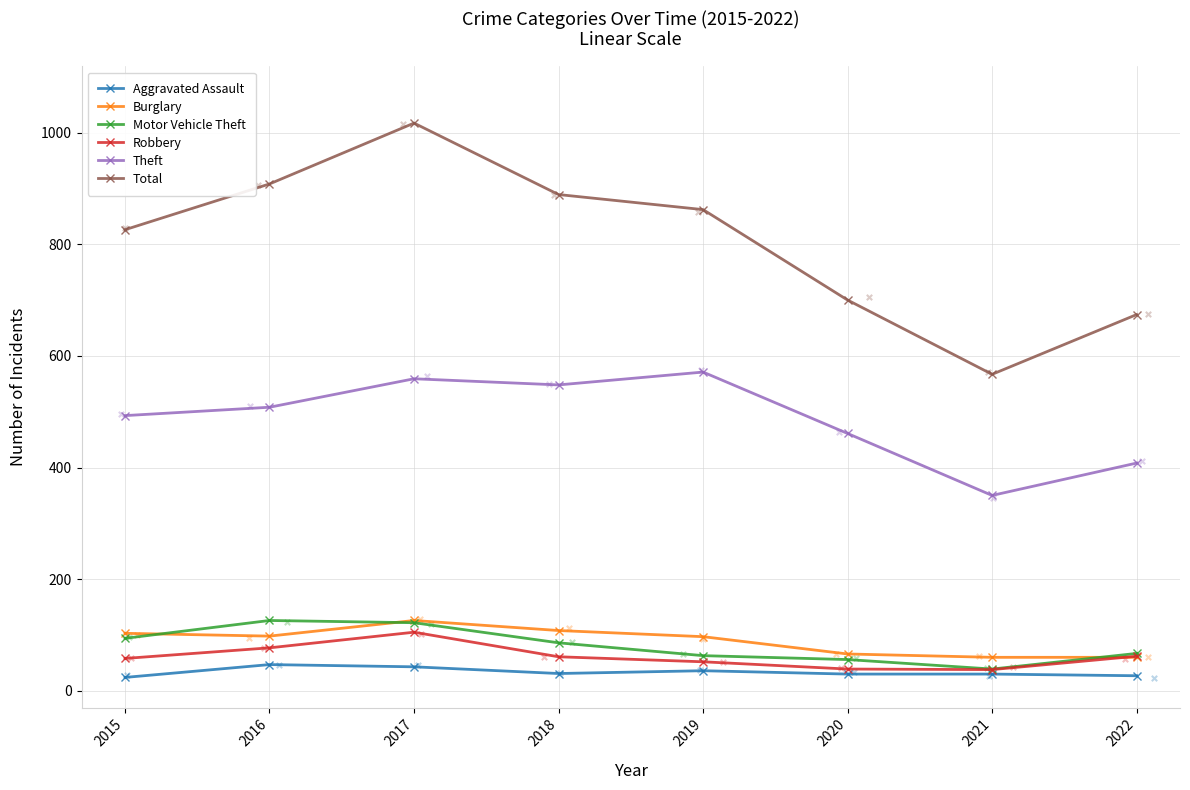

What is the total value across all series at 2015?

1598